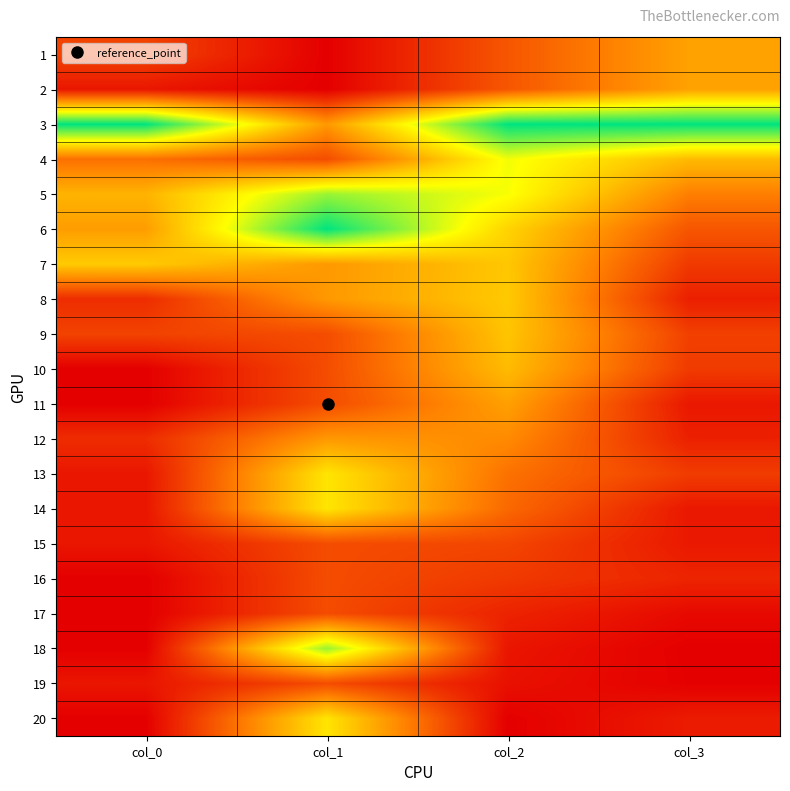

Reading left to right, list all the values displayed in this chart.

1: col_0=0.2	col_1=0.0	col_2=0.2	col_3=0.4
2: col_0=0.1	col_1=0.0	col_2=0.2	col_3=0.4
3: col_0=1.0	col_1=0.4	col_2=1.0	col_3=1.0
4: col_0=0.3	col_1=0.2	col_2=0.7	col_3=0.5
5: col_0=0.5	col_1=0.8	col_2=0.7	col_3=0.3
6: col_0=0.4	col_1=1.0	col_2=0.6	col_3=0.2
7: col_0=0.5	col_1=0.4	col_2=0.5	col_3=0.2
8: col_0=0.1	col_1=0.4	col_2=0.5	col_3=0.1
9: col_0=0.2	col_1=0.2	col_2=0.5	col_3=0.2
10: col_0=0.0	col_1=0.2	col_2=0.5	col_3=0.2
11: col_0=0.0	col_1=0.2	col_2=0.4	col_3=0.1
12: col_0=0.1	col_1=0.4	col_2=0.4	col_3=0.1
13: col_0=0.1	col_1=0.6	col_2=0.3	col_3=0.2
14: col_0=0.1	col_1=0.6	col_2=0.3	col_3=0.1
15: col_0=0.1	col_1=0.2	col_2=0.2	col_3=0.1
16: col_0=0.0	col_1=0.2	col_2=0.2	col_3=0.1
17: col_0=0.0	col_1=0.2	col_2=0.1	col_3=0.0
18: col_0=0.0	col_1=0.8	col_2=0.1	col_3=0.0
19: col_0=0.1	col_1=0.2	col_2=0.0	col_3=0.0
20: col_0=0.0	col_1=0.6	col_2=0.0	col_3=0.1